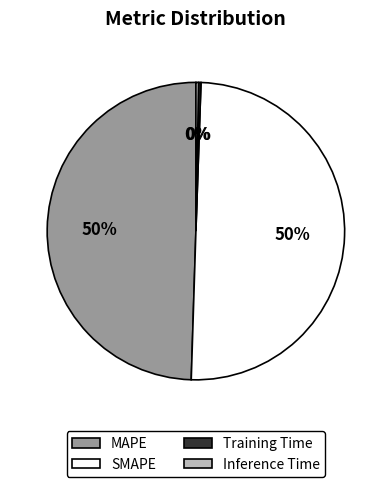

To the nearest percent, what portion does MAPE represent?

50%